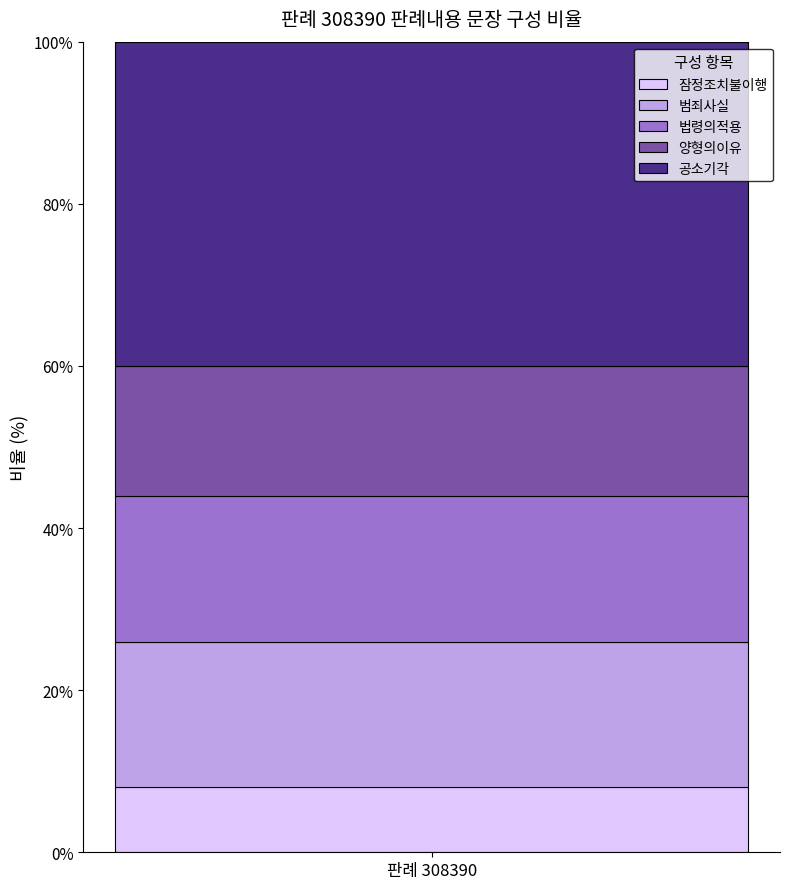

What is the lowest value of the 잠정조치불이행 series?

8